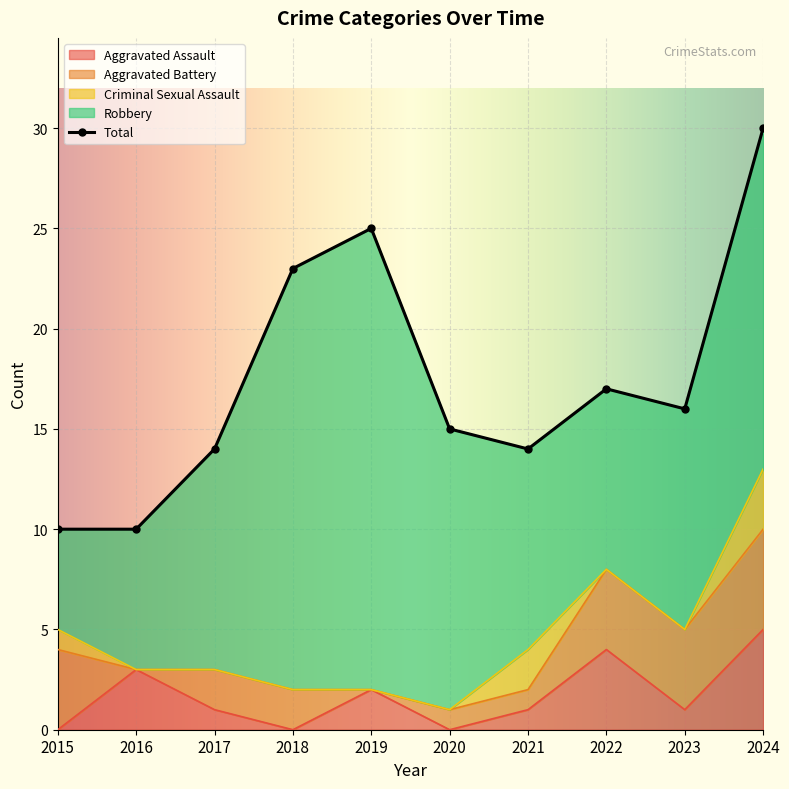

True or false: Criminal Sexual Assault and Aggravated Battery cross at least once.

True